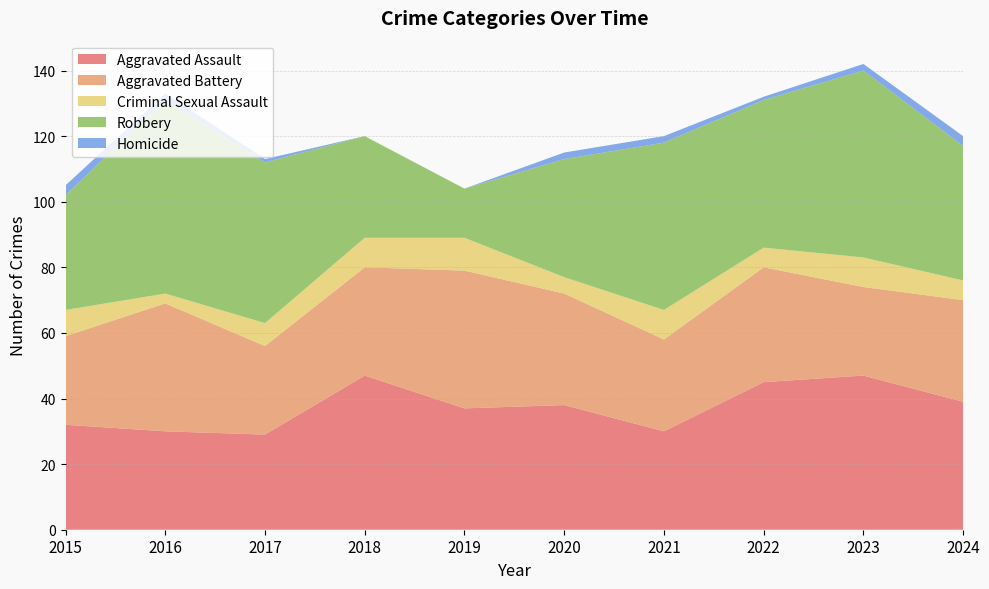

Reading left to right, list all the values displayed in this chart.

Aggravated Assault: 32	30	29	47	37	38	30	45	47	39
Aggravated Battery: 27	39	27	33	42	34	28	35	27	31
Criminal Sexual Assault: 8	3	7	9	10	5	9	6	9	6
Robbery: 35	59	49	31	15	36	51	45	57	41
Homicide: 3	2	1	0	0	2	2	1	2	3